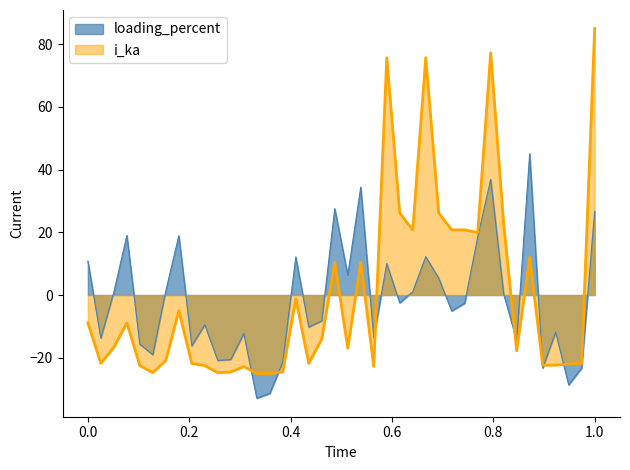

What is the highest value of the loading_percent series?

45.1